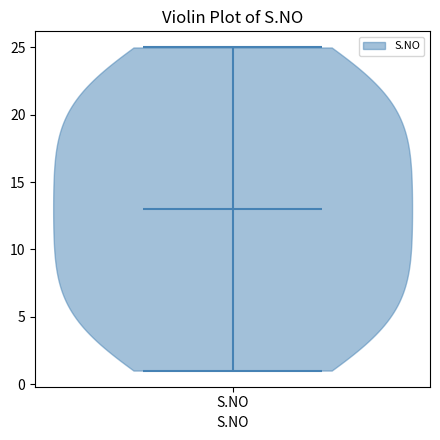

Read this violin plot against the y-axis: where its median line is, and the lowest and highest points the violin reaches. The values are not printed on the chart, so give them approximately, as read against the axis.

median line 13, lowest point 1, highest point 25